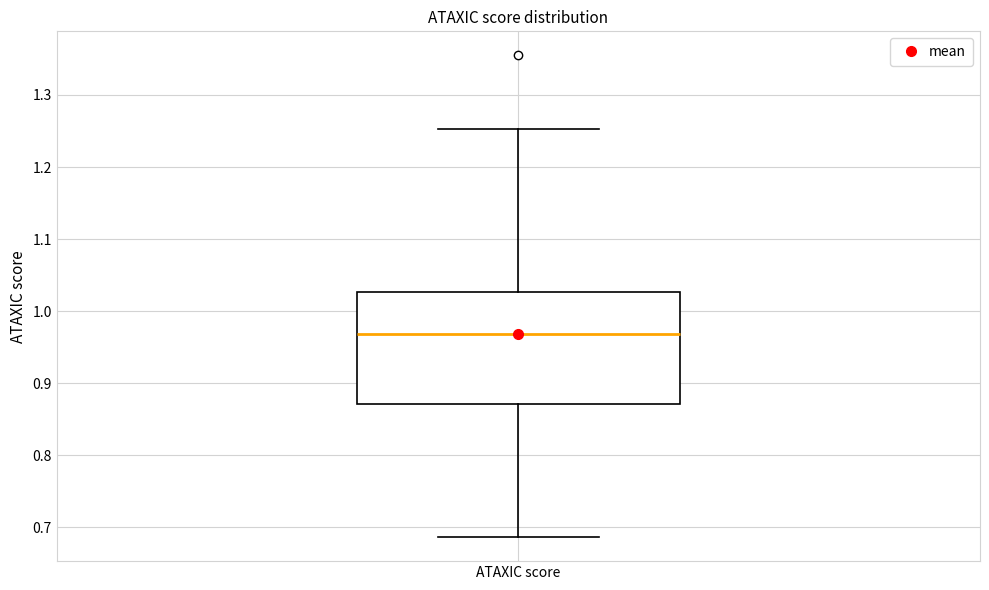

Where does the lower whisker of the box for ATAXIC score end on the y-axis? The values are not printed on the chart, so give them approximately, as read against the axis.

0.69